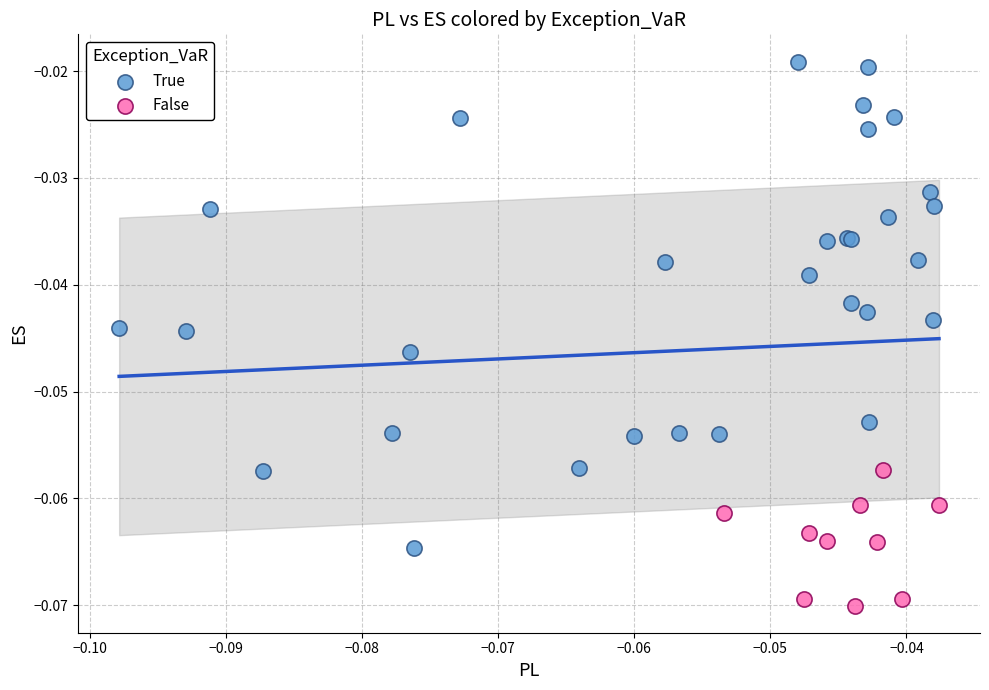

Which series reaches the maximum Y coordinate?

True